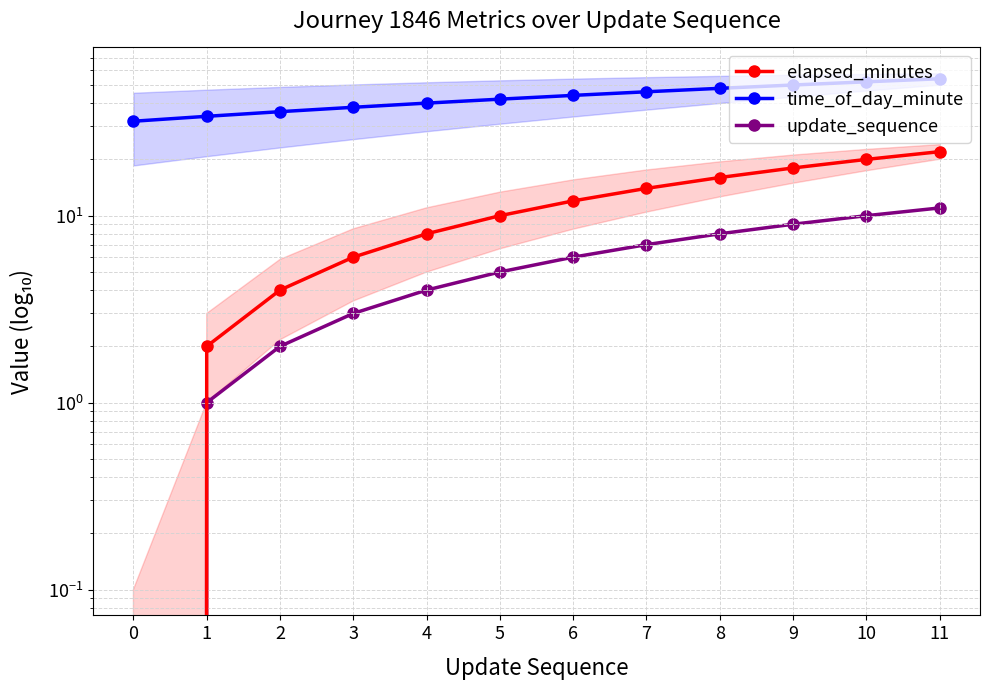

Reading left to right, extract all data points from this chart.

elapsed_minutes: 0=0	1=2	2=4	3=6	4=8	5=10	6=12	7=14	8=16	9=18	10=20	11=22
time_of_day_minute: 0=32	1=34	2=36	3=38	4=40	5=42	6=44	7=46	8=48	9=50	10=52	11=54
update_sequence: 0=0	1=1	2=2	3=3	4=4	5=5	6=6	7=7	8=8	9=9	10=10	11=11